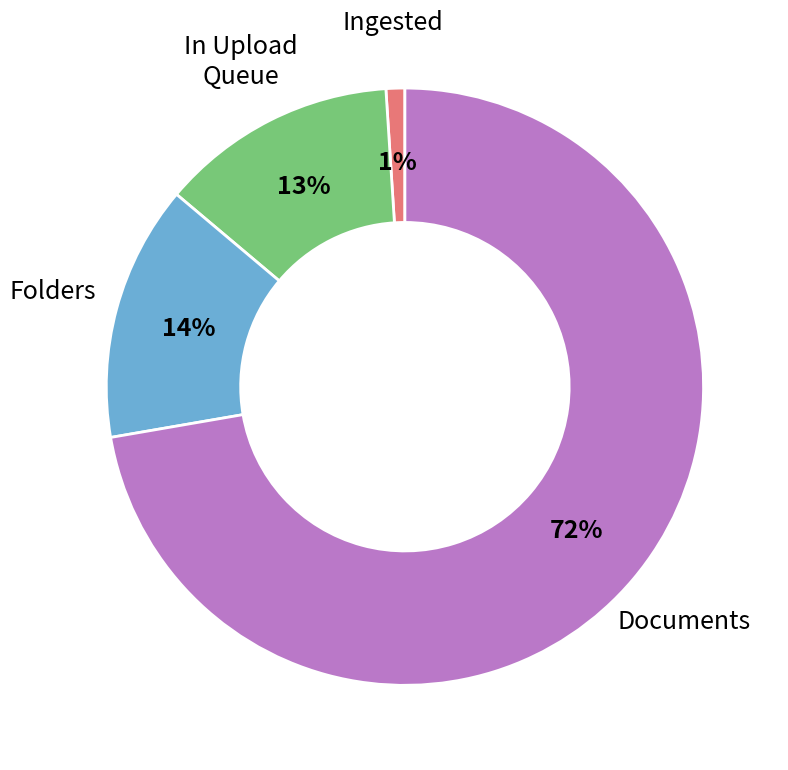

Is there a majority slice in this chart?

Yes